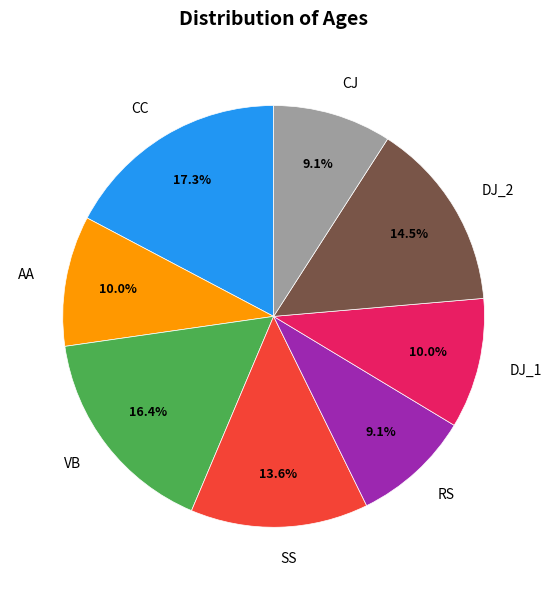

What percentage do CC and AA together represent?

27.3%